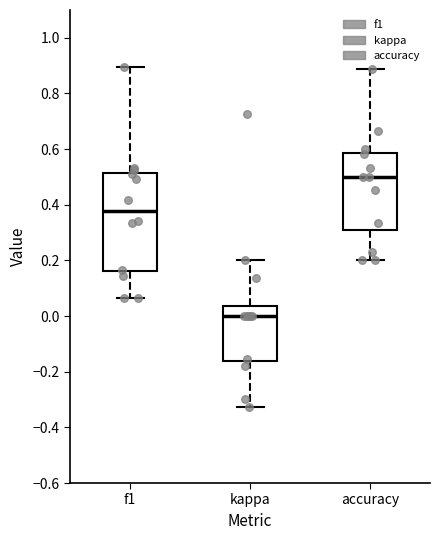

Comparing the boxes themselves (not the whiskers), which one is the tallest?

f1